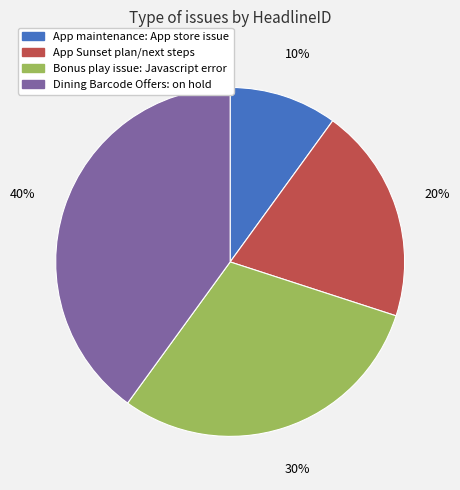

To the nearest percent, what is the difference between the largest and smallest slice percentages?

30%